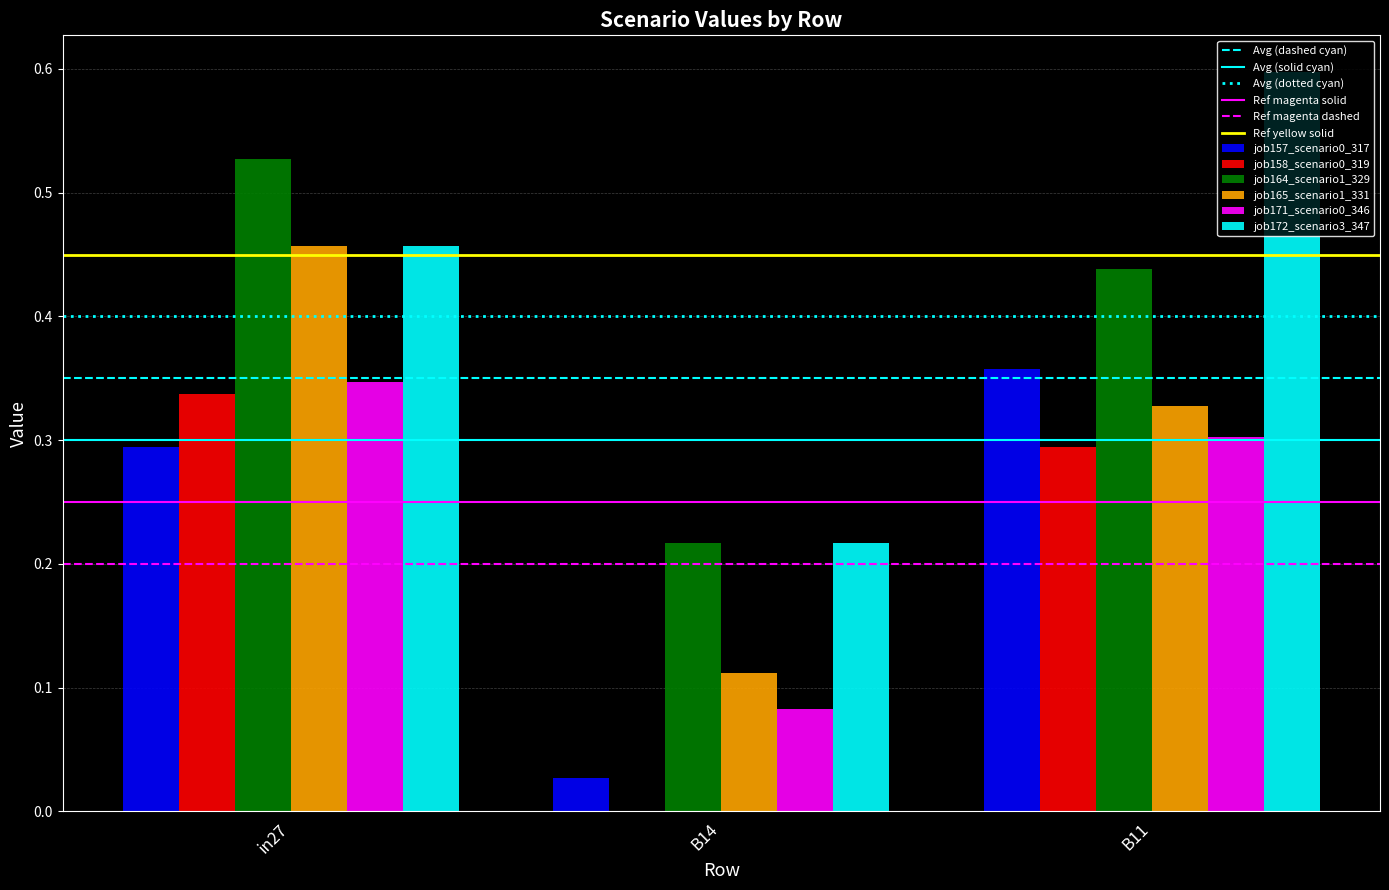

Which series has the widest spread of values?

job172_scenario3_347